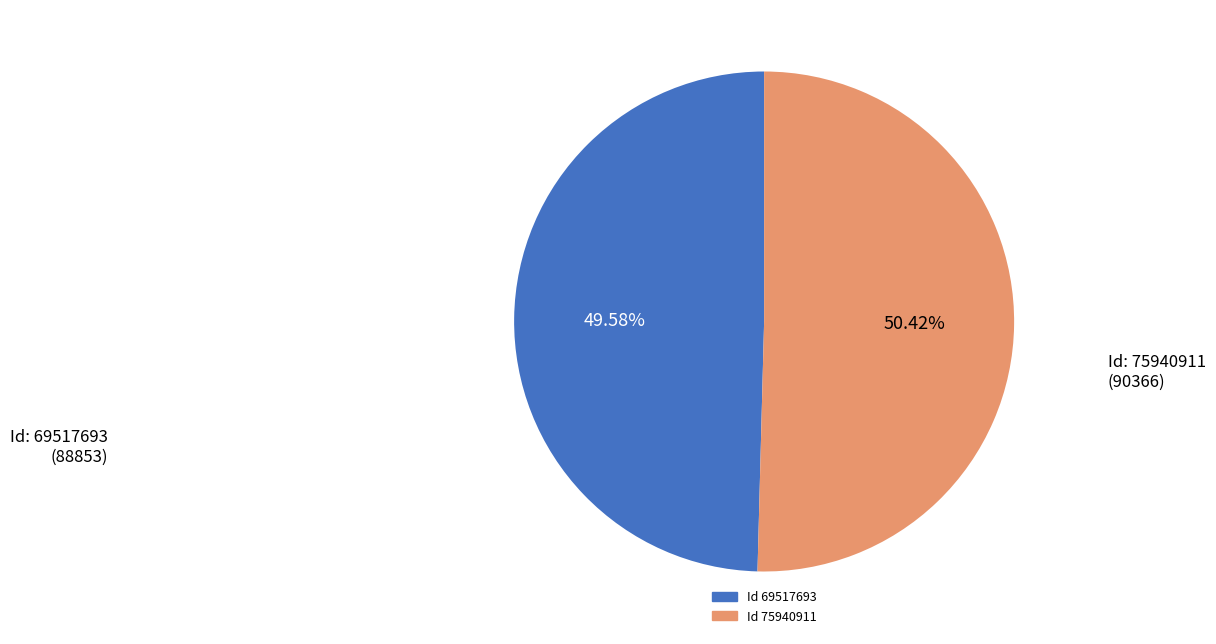

Is there a majority slice in this chart?

Yes